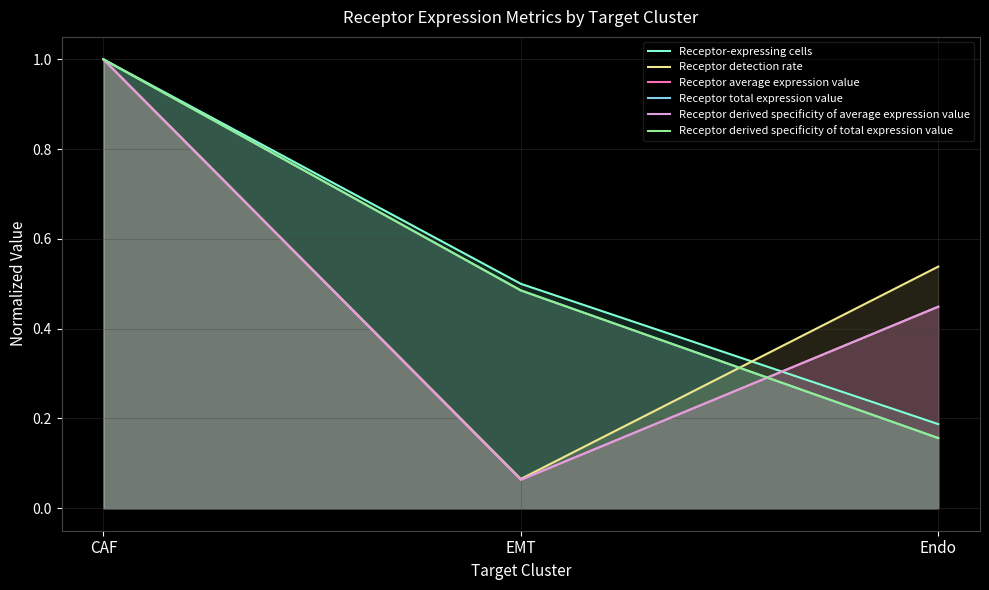

The value of Receptor average expression value at EMT is 0.1. True or false?

False